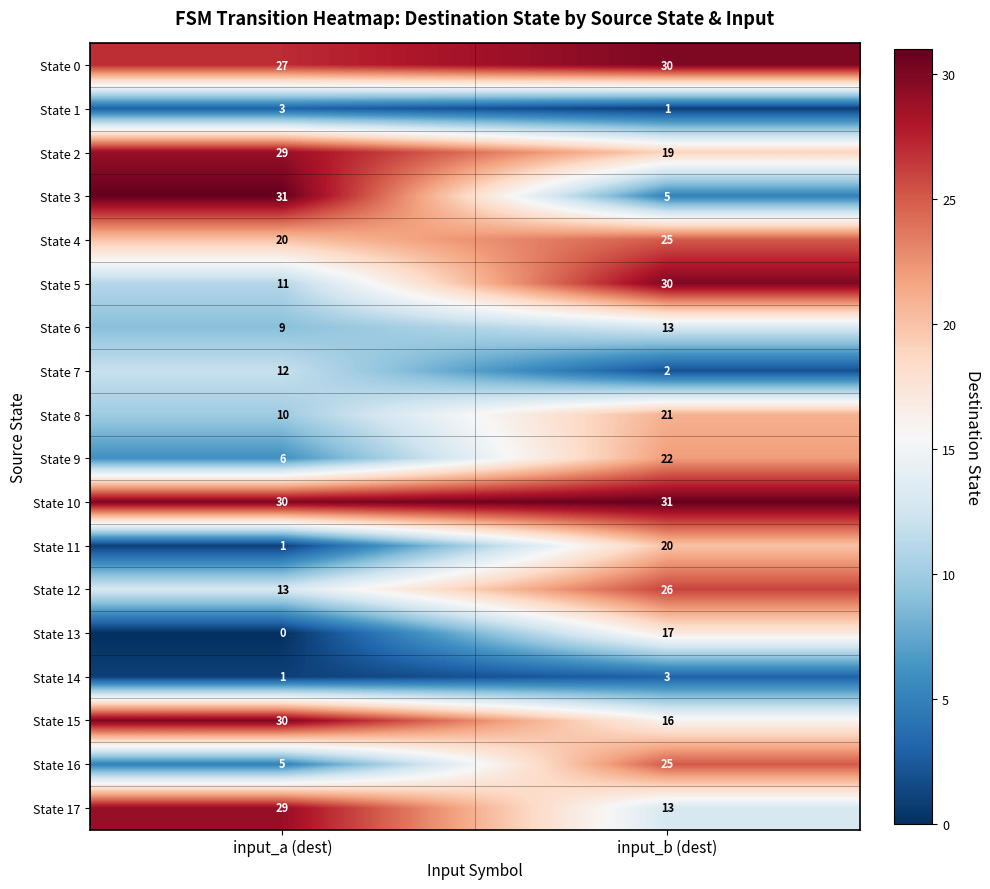

The State 5 series shows 30 at input_b (dest). True or false?

True